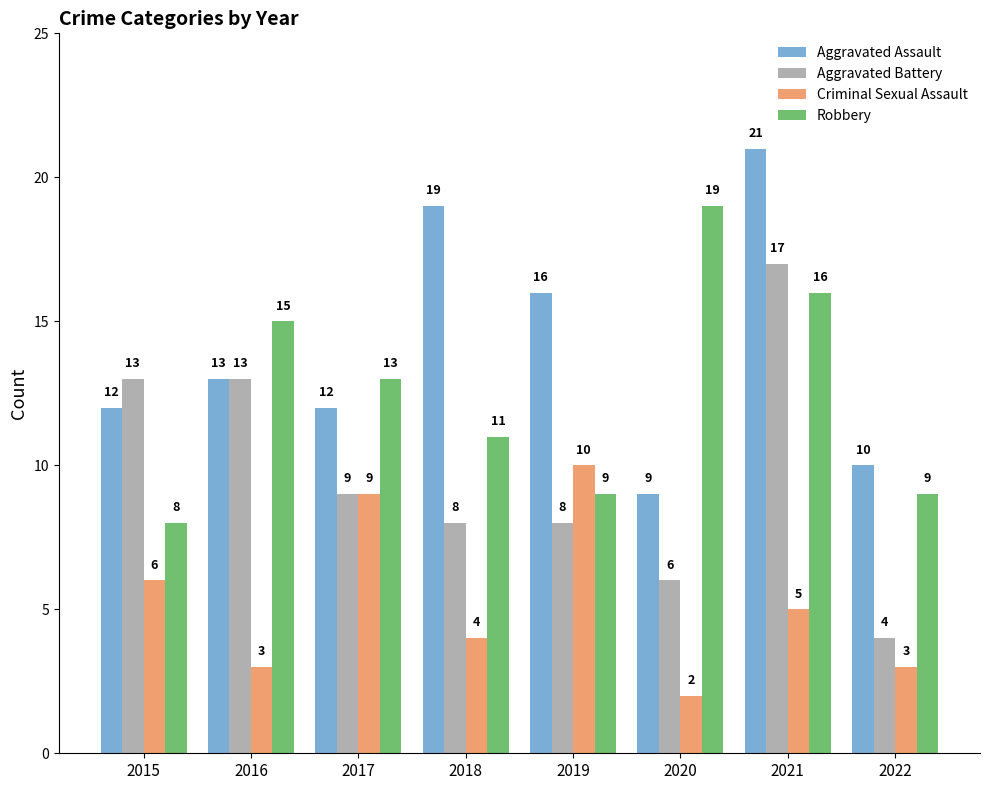

What is the sum of all Criminal Sexual Assault values?

42